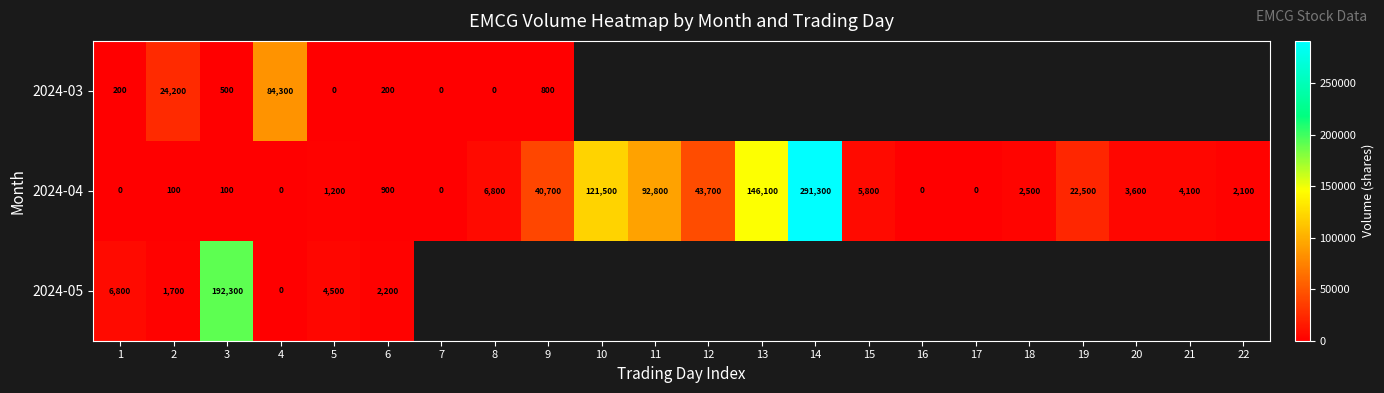

Is it true that 2024-05 equals 1700 at 2?

True